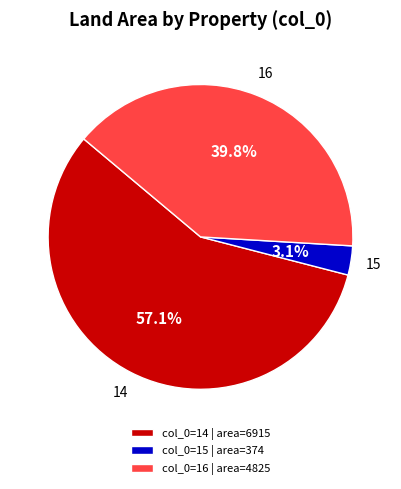

What is the ratio of the value at 15 to the value at 16?

0.1